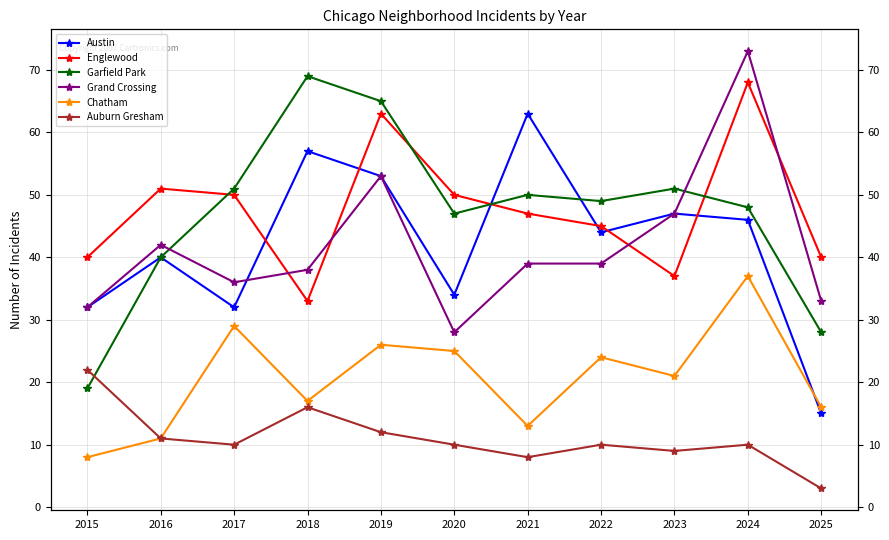

The Chatham series shows 2 at 2015. True or false?

False